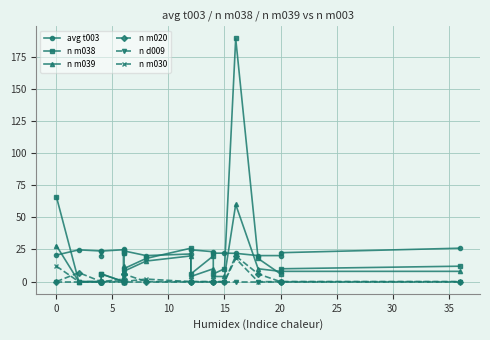

What are all the series names shown in the legend?

avg t003, n m038, n m039, n m020, n d009, n m030